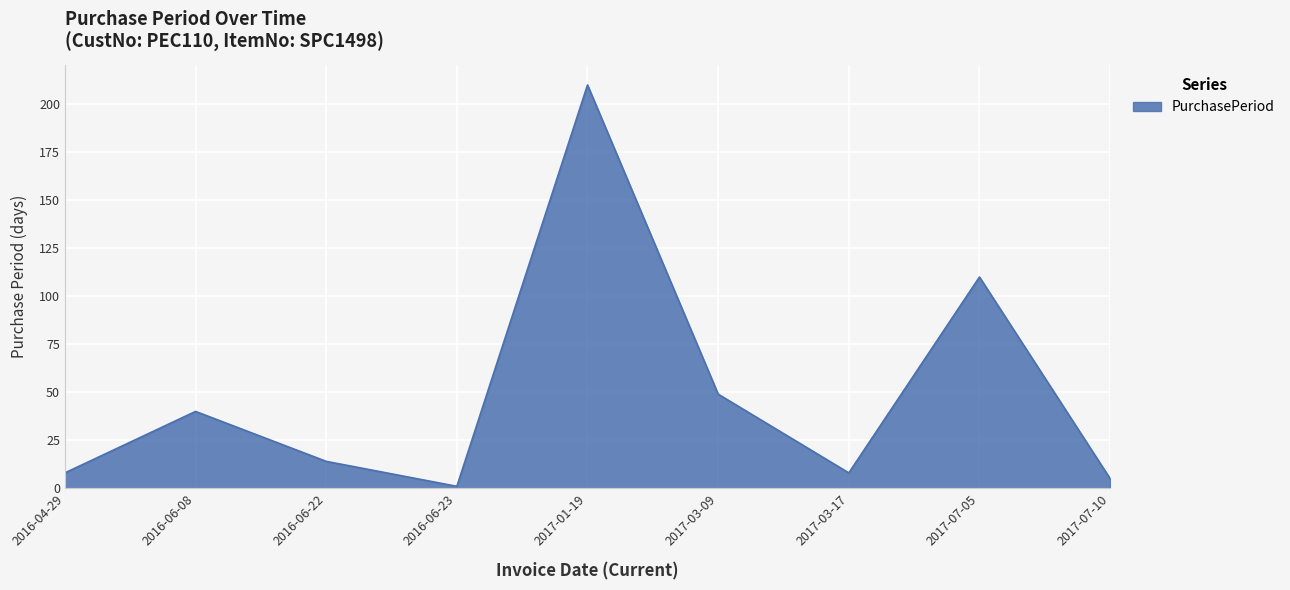

How many lines are shown in the chart?

1